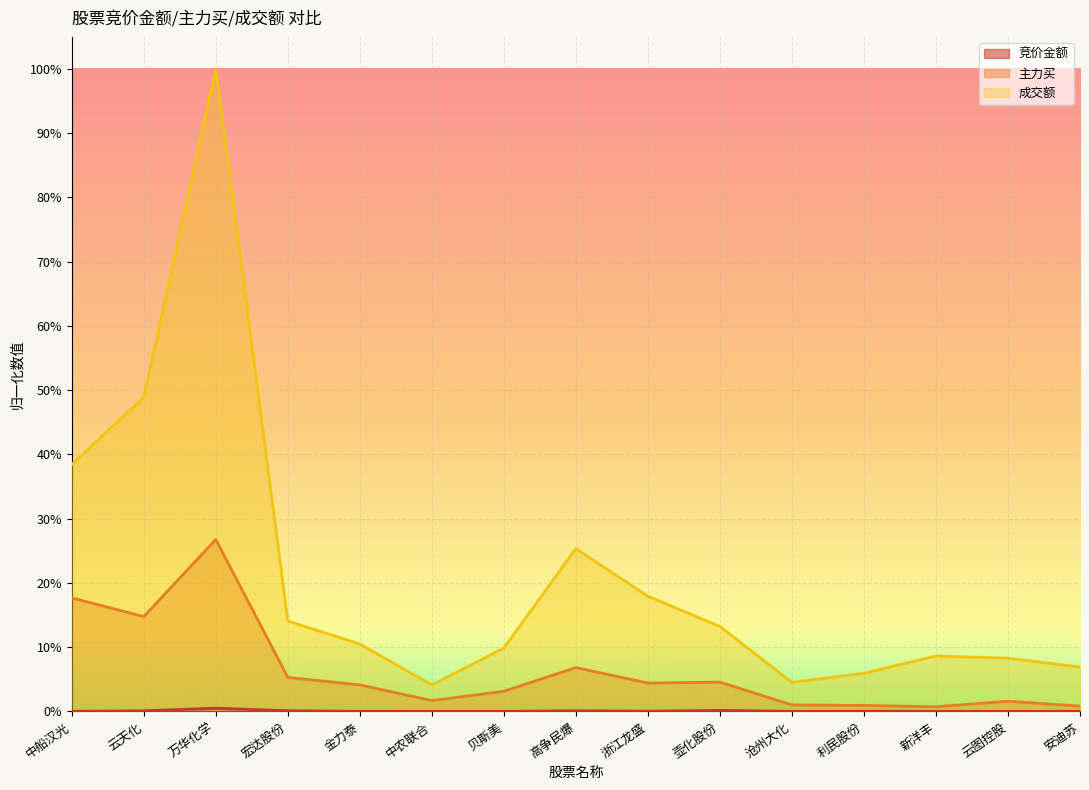

True or false: 竞价金额 and 主力买 cross at least once.

False